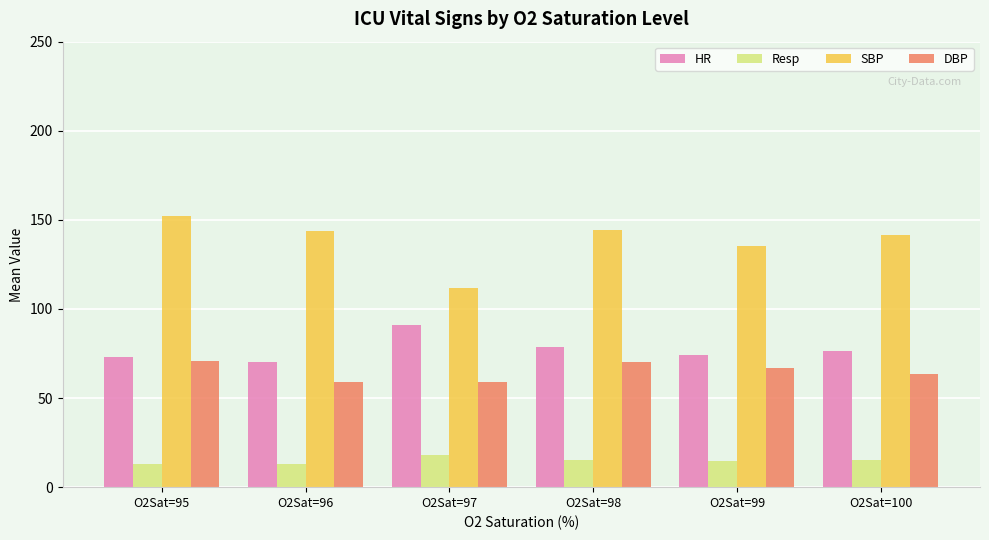

What is the maximum value shown in the chart?

152.0